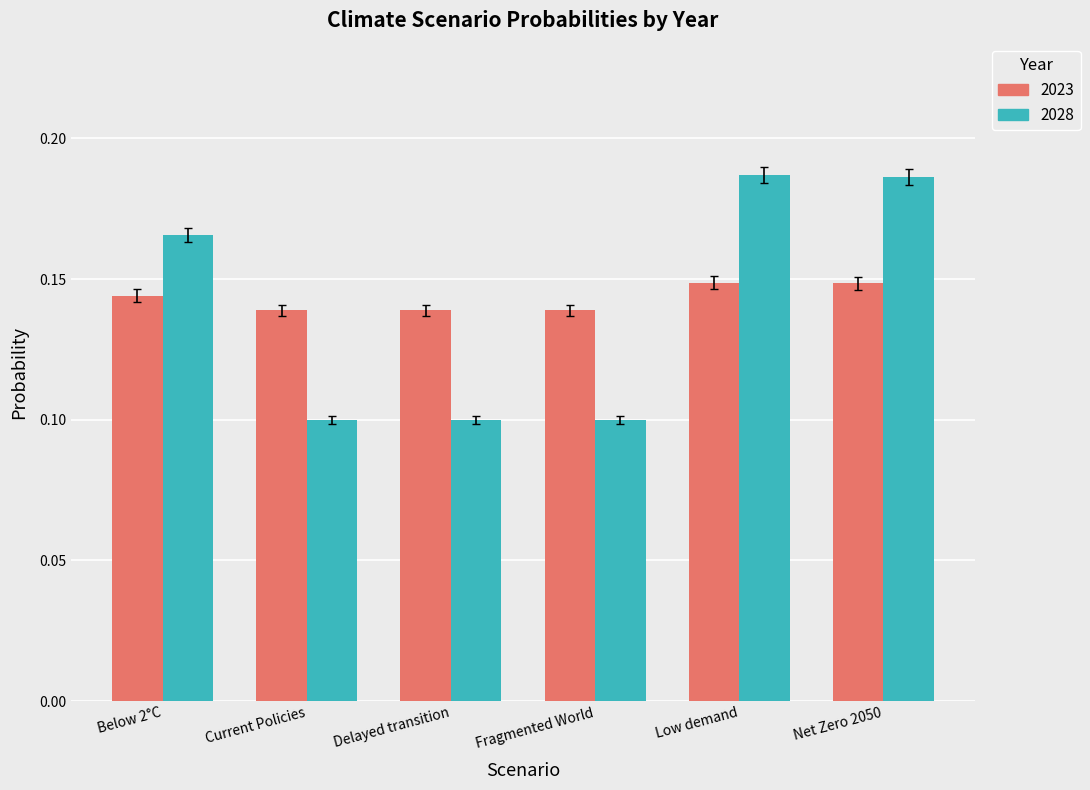

Rank the series by their maximum value, from highest to lowest.

2028, 2023